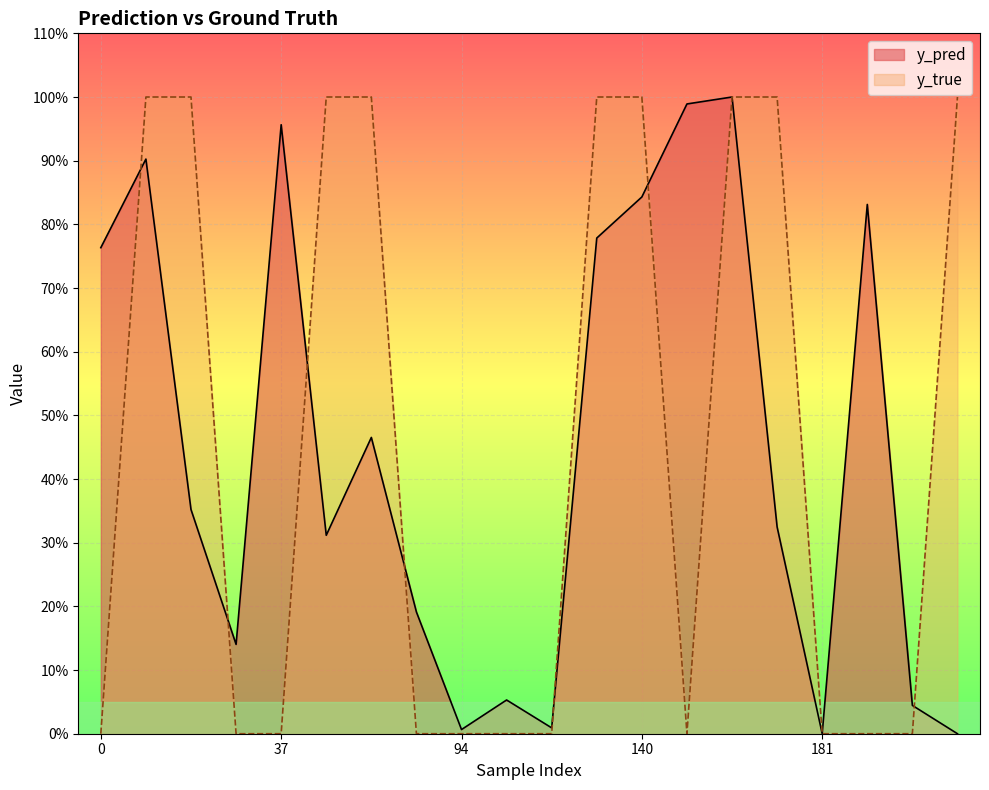

After their last crossing, which series has the higher values: y_true or y_pred?

y_true